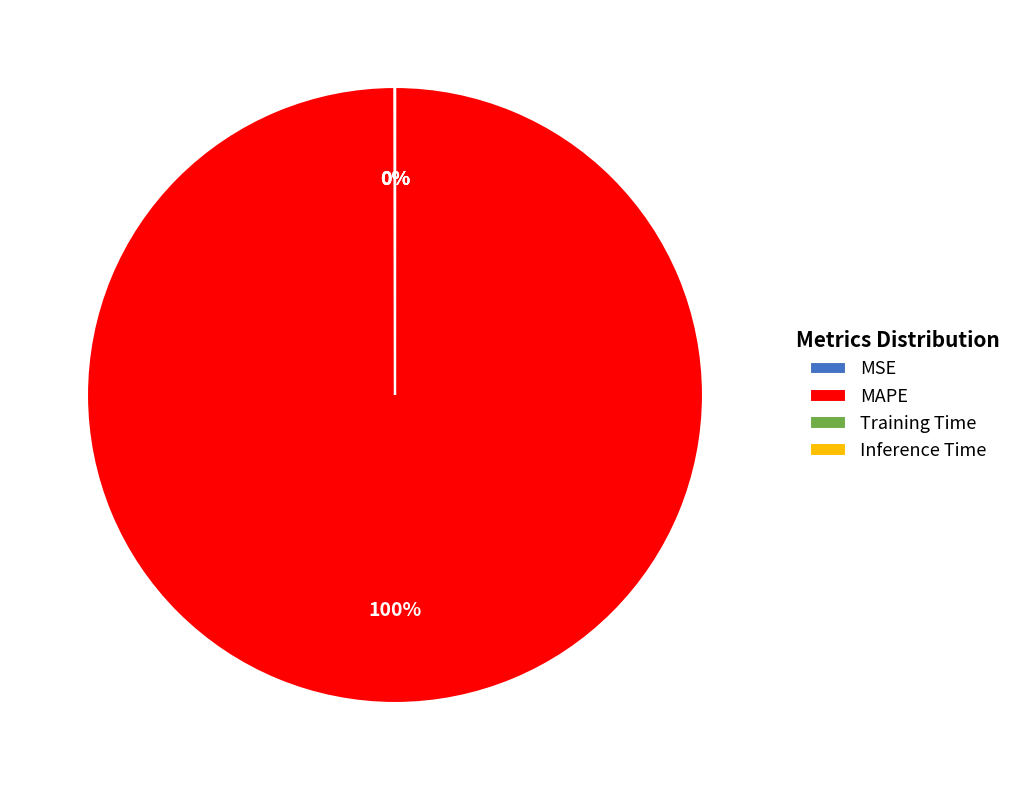

Does any single category account for the majority?

Yes